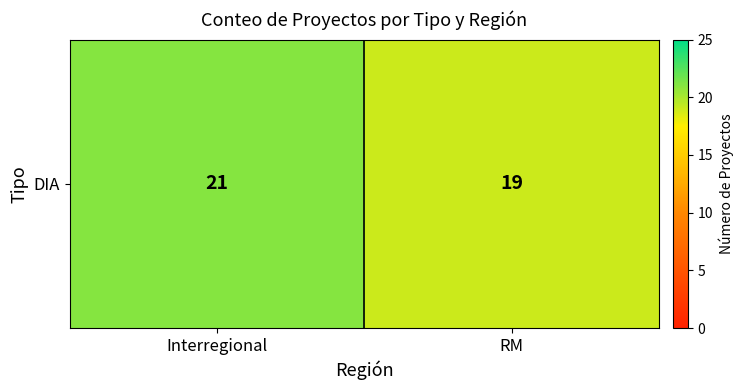

How many values are below 21?

1